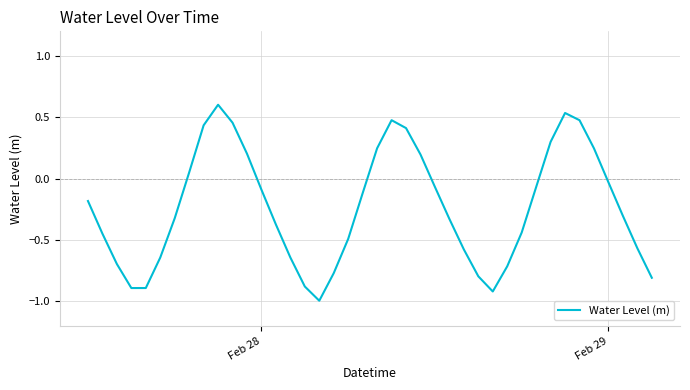

What is the average value?

-0.2